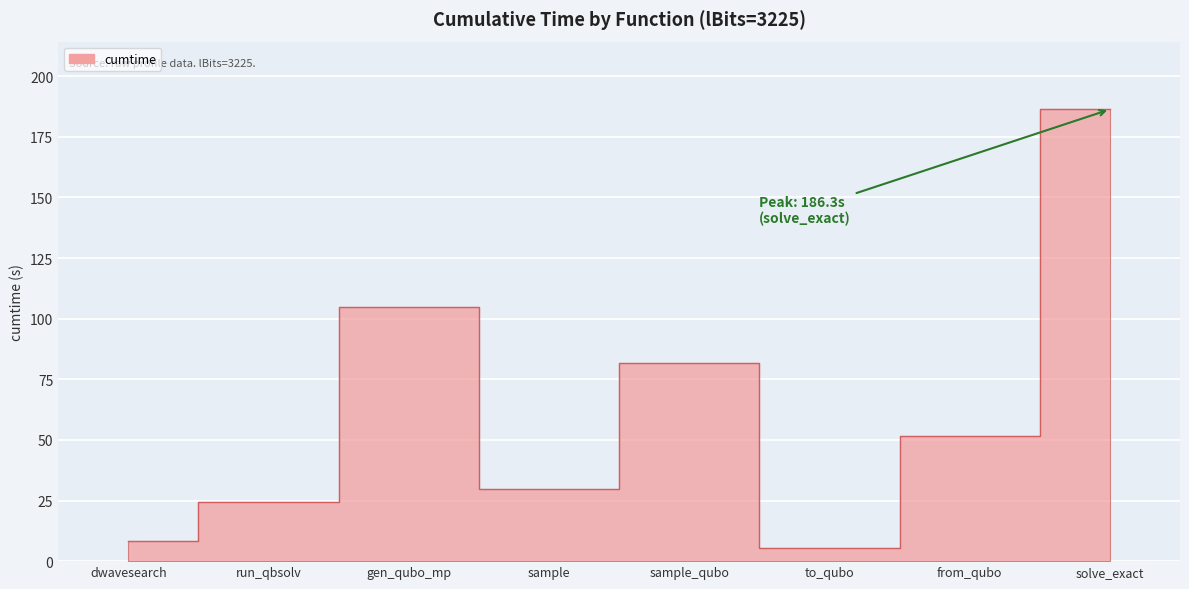

Rank the categories by value from lowest to highest.

to_qubo, dwavesearch, run_qbsolv, sample, from_qubo, sample_qubo, gen_qubo_mp, solve_exact